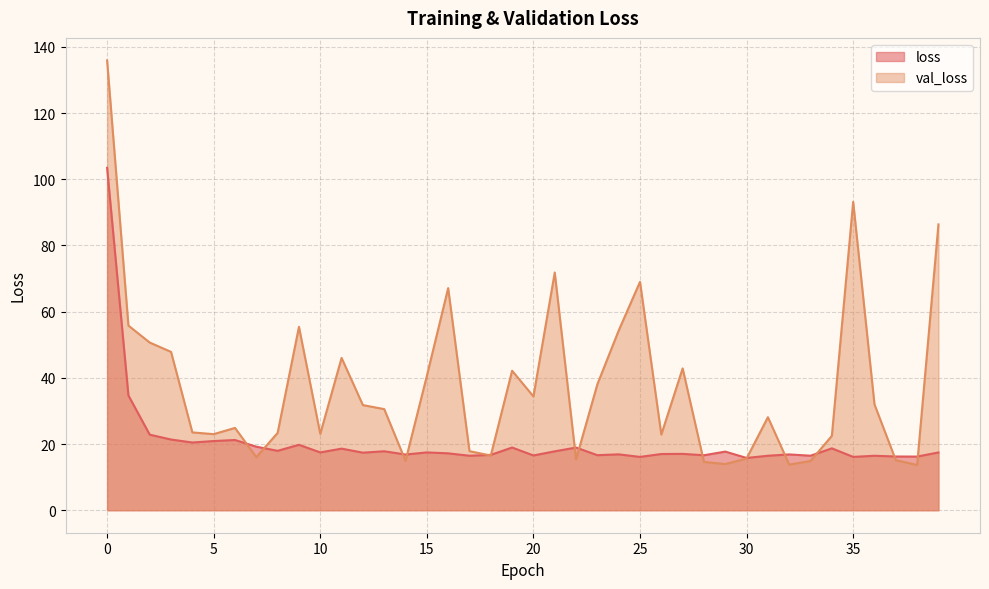

What is the difference between the highest and lowest values at 3?

26.5